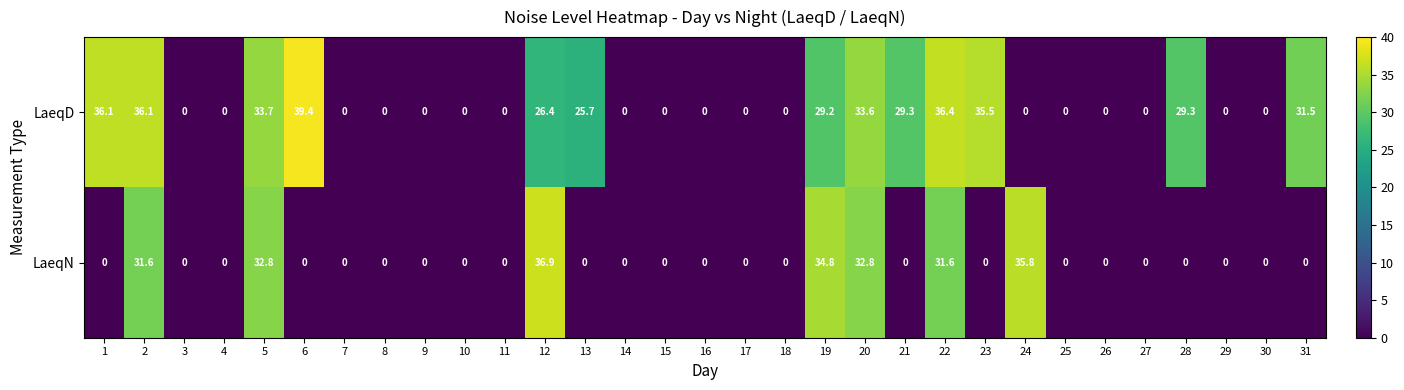

Rank the series by their average value, from lowest to highest.

LaeqN, LaeqD